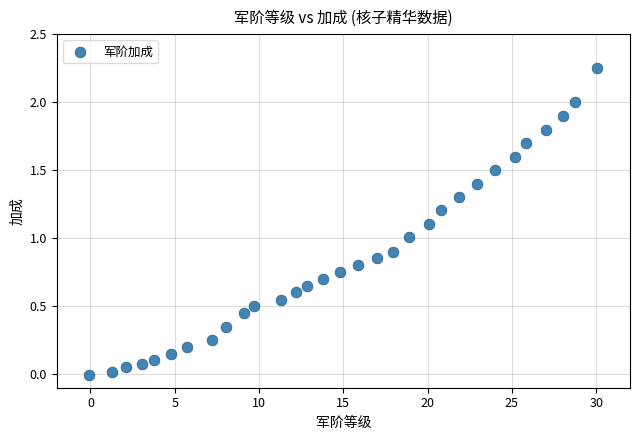

What is the range of Y values (max minus min)?

2.3